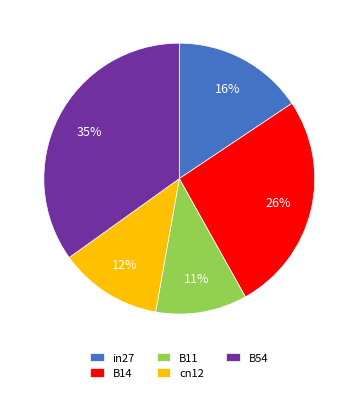

True or false: cn12 accounts for 21% of the total.

False